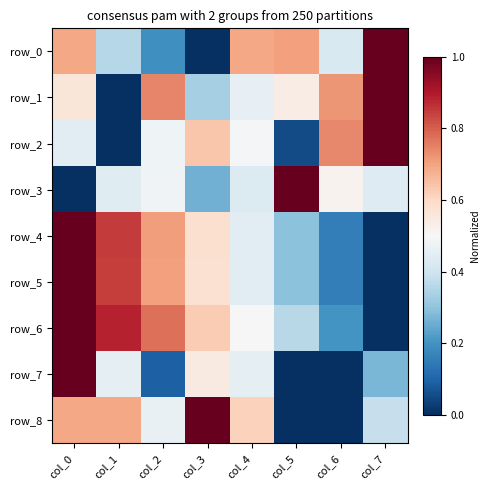

Is it true that row_5 equals 0.1 at col_6?

False